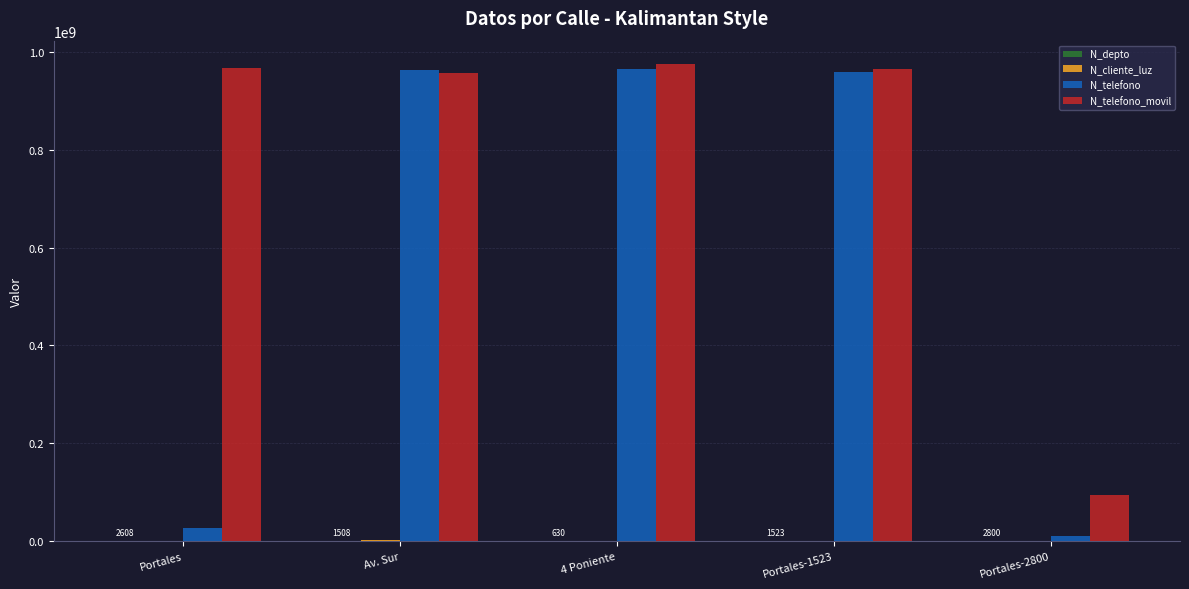

What is the highest value of the N_telefono series?

964782014